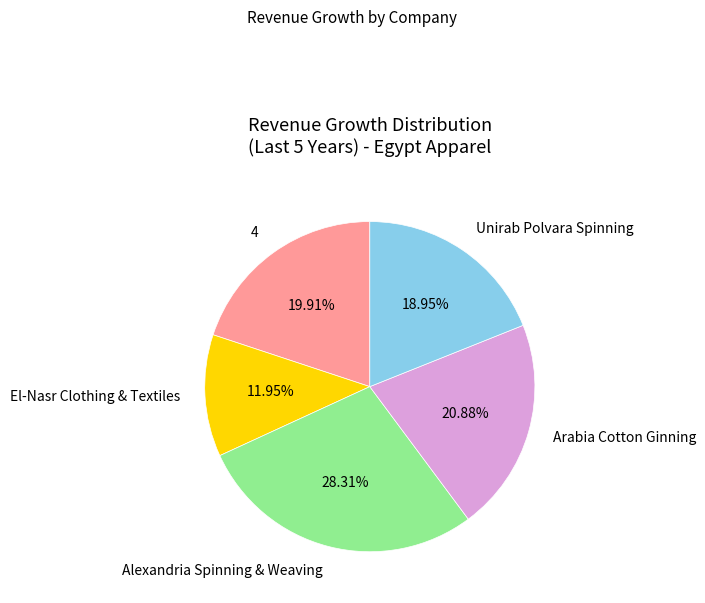

How many segments does this pie chart have?

5